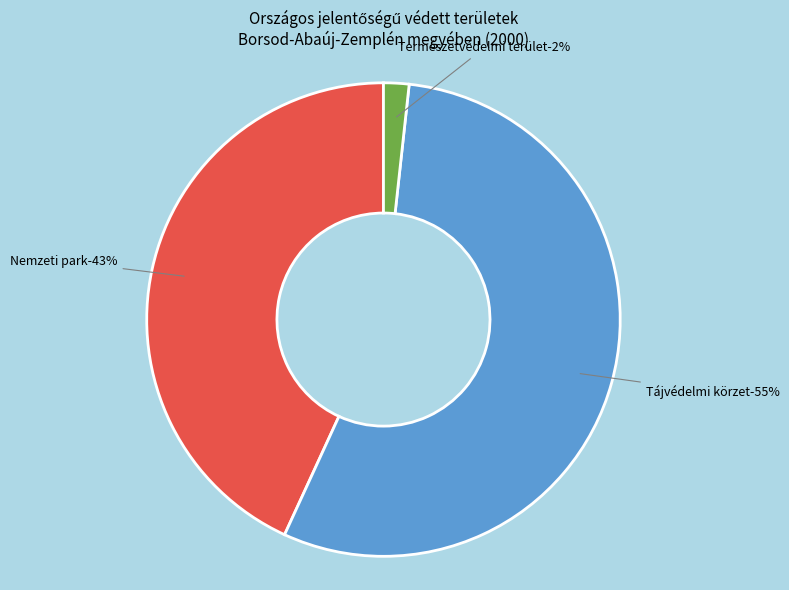

To the nearest percent, what is the combined percentage of Természeti emlék and Természetvédelmi terület?

2%